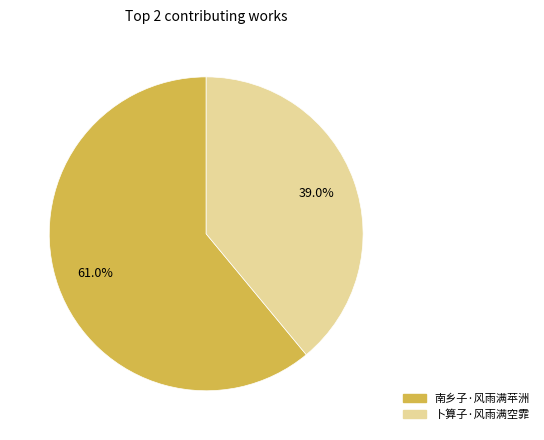

To the nearest percent, what is the average slice percentage?

50%